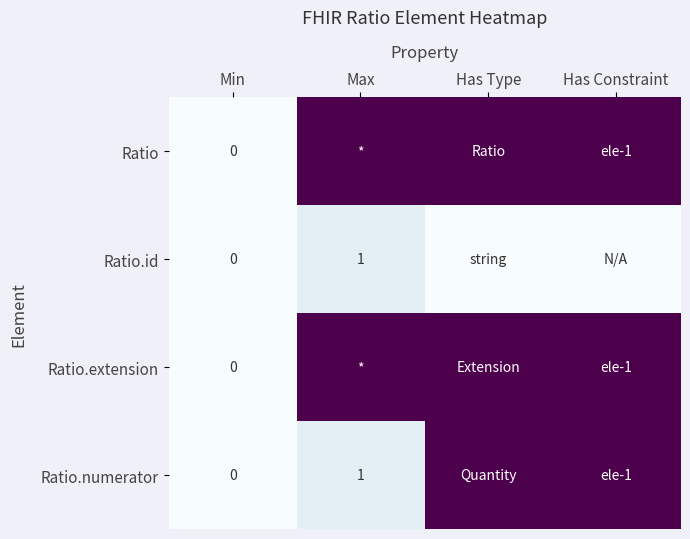

Is the value of Ratio.extension at Min greater than the value of Ratio.id at Max?

No